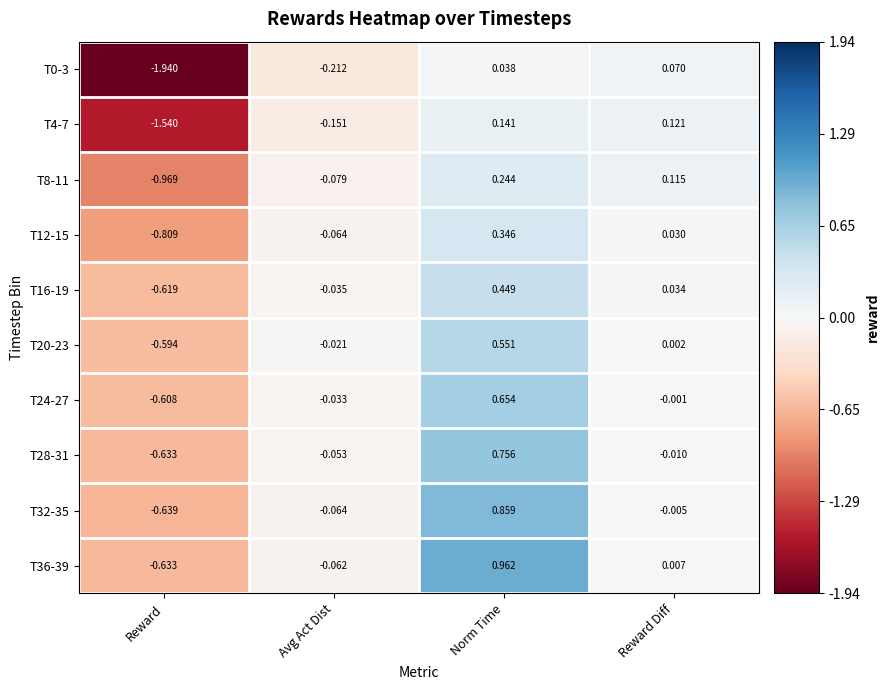

Where does the T24-27 series first go above 0?

Norm Time